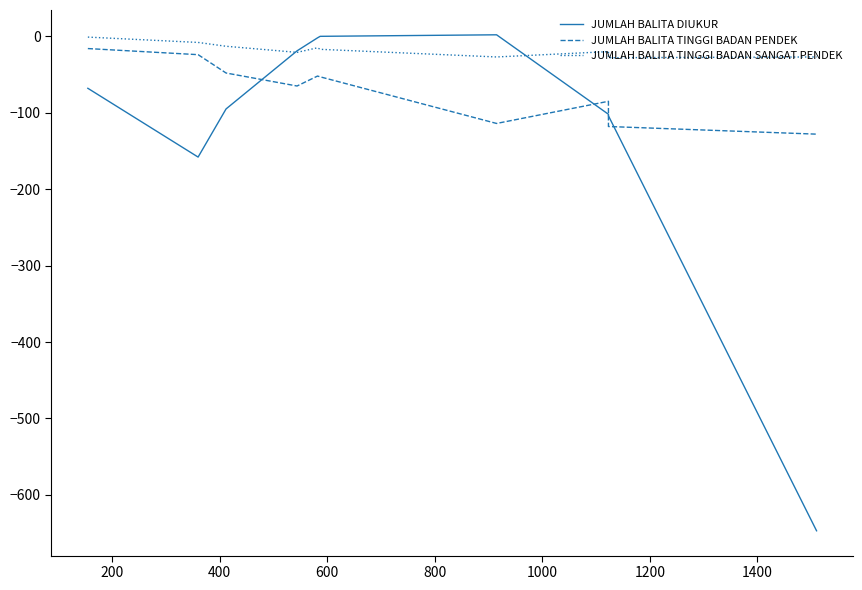

Which series has the largest total across all categories?

JUMLAH BALITA TINGGI BADAN SANGAT PENDEK